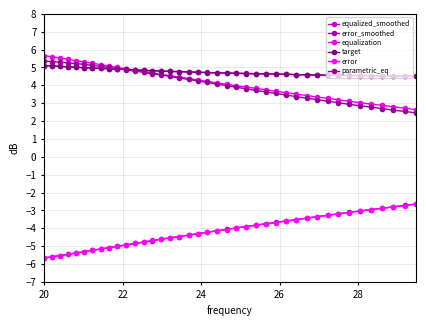

What is the minimum value shown in the chart?

-5.7